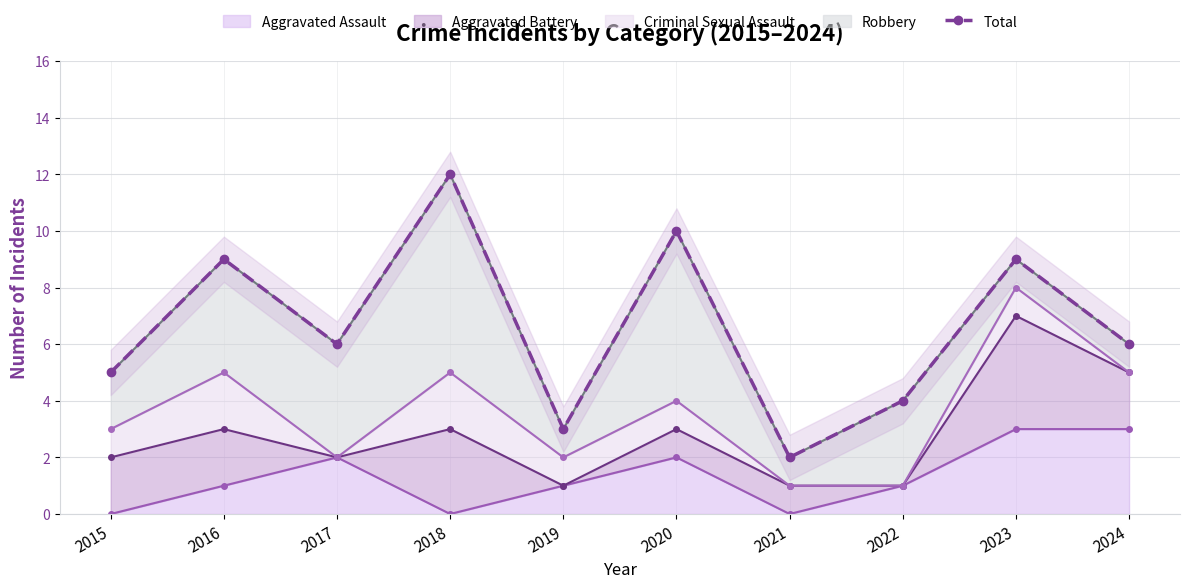

What is the change in value from 2019 to 2024?

+3